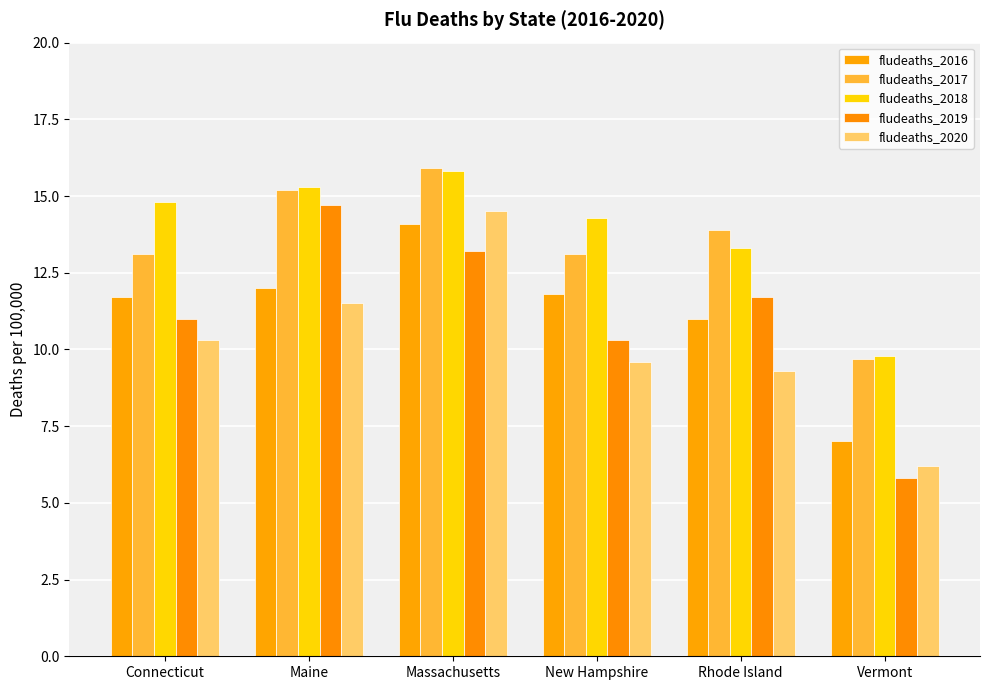

Read the fludeaths_2017 value at Connecticut.

13.1